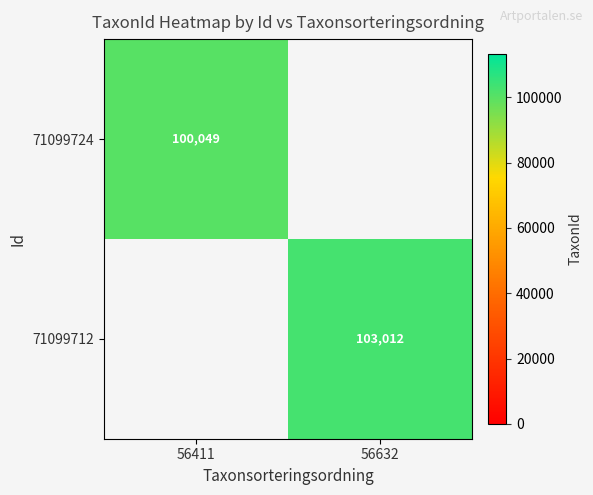

The value of 71099712 at 56632 is 63852. True or false?

False